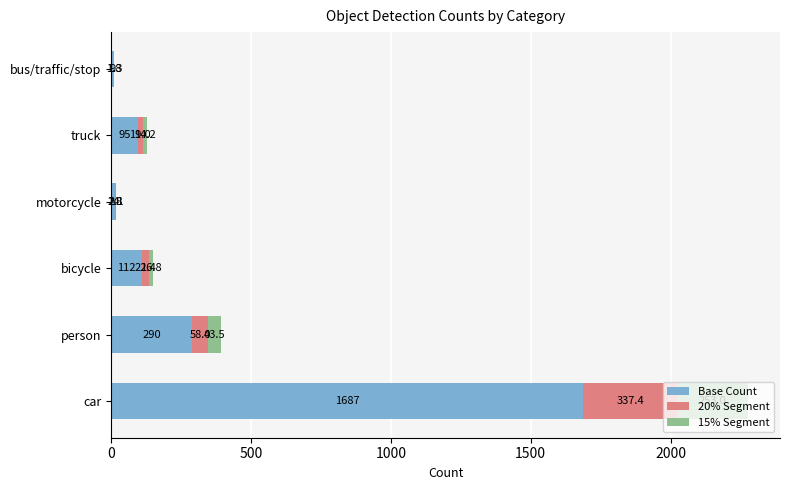

Count the number of data series in this chart.

3